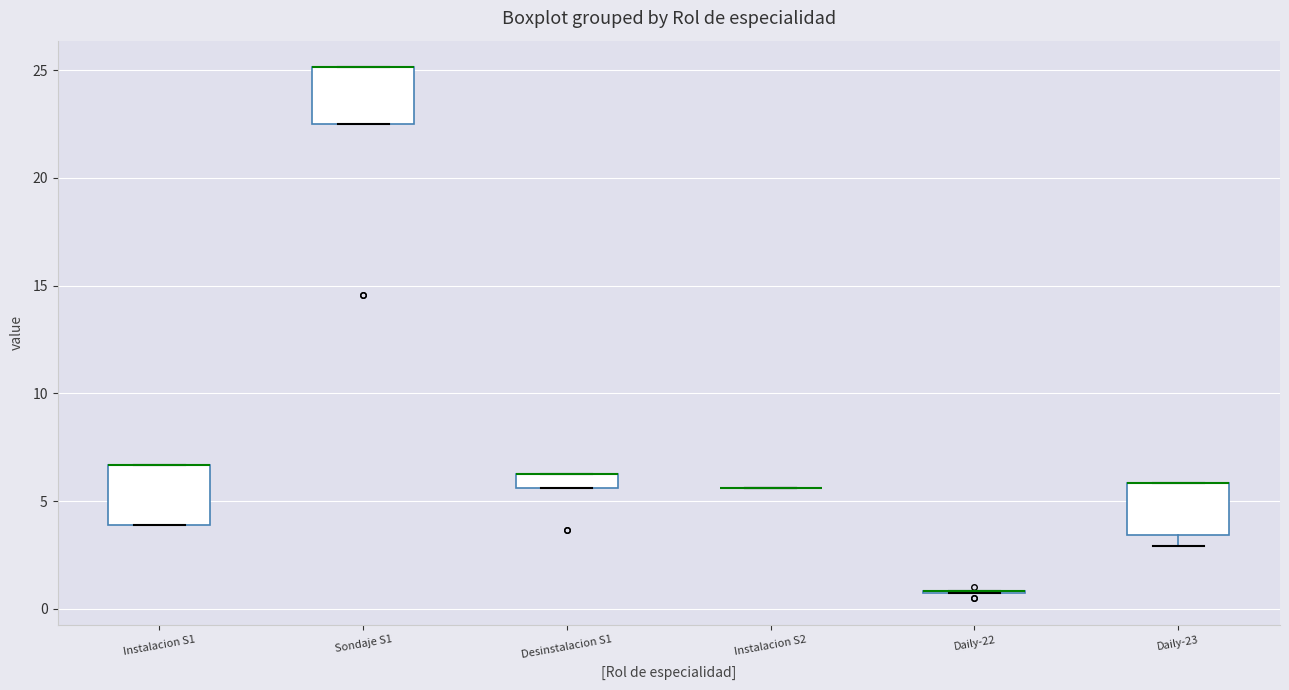

Where is the upper edge of the box for Instalacion S1 on the y-axis? The values are not printed on the chart, so give them approximately, as read against the axis.

6.5